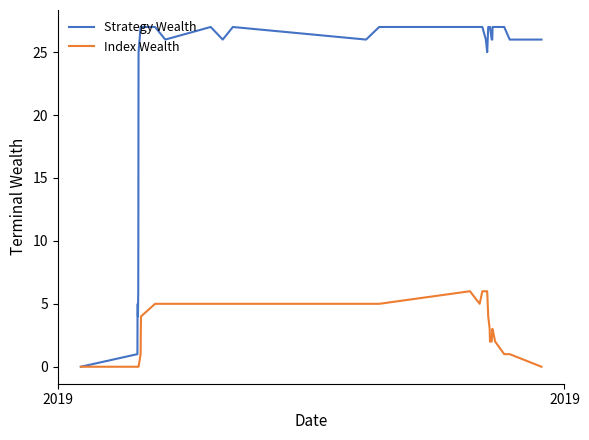

List the series in order of their overall mean, highest first.

Strategy Wealth, Index Wealth